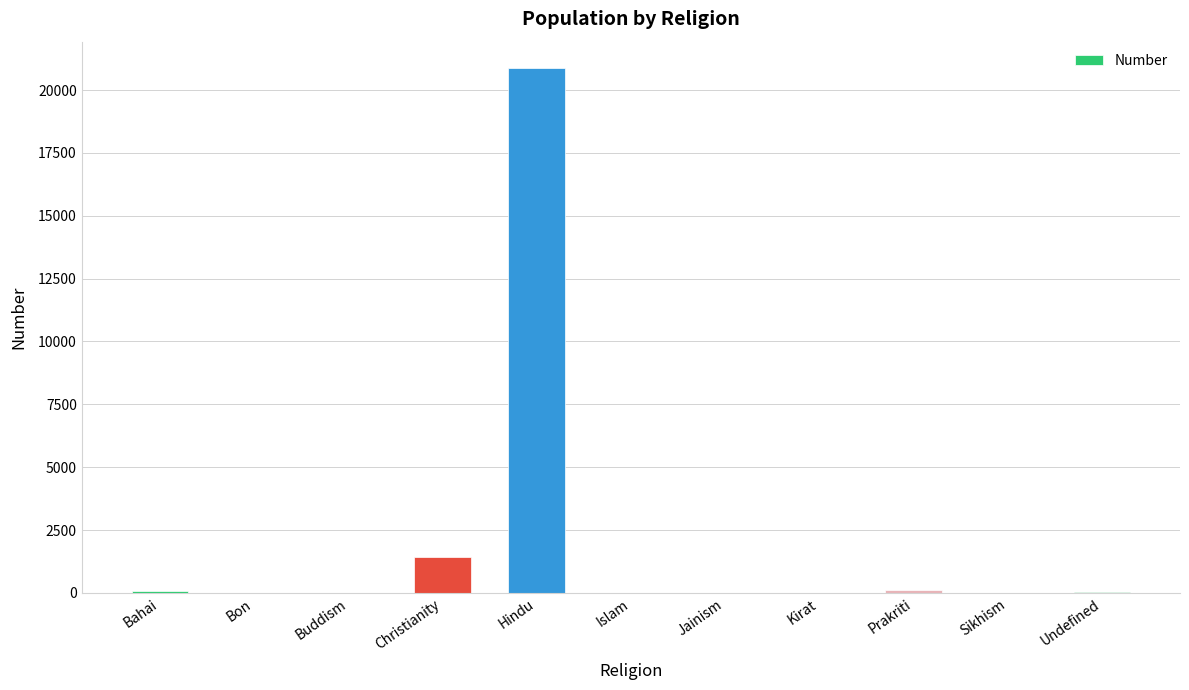

Read the value at Bahai.

85